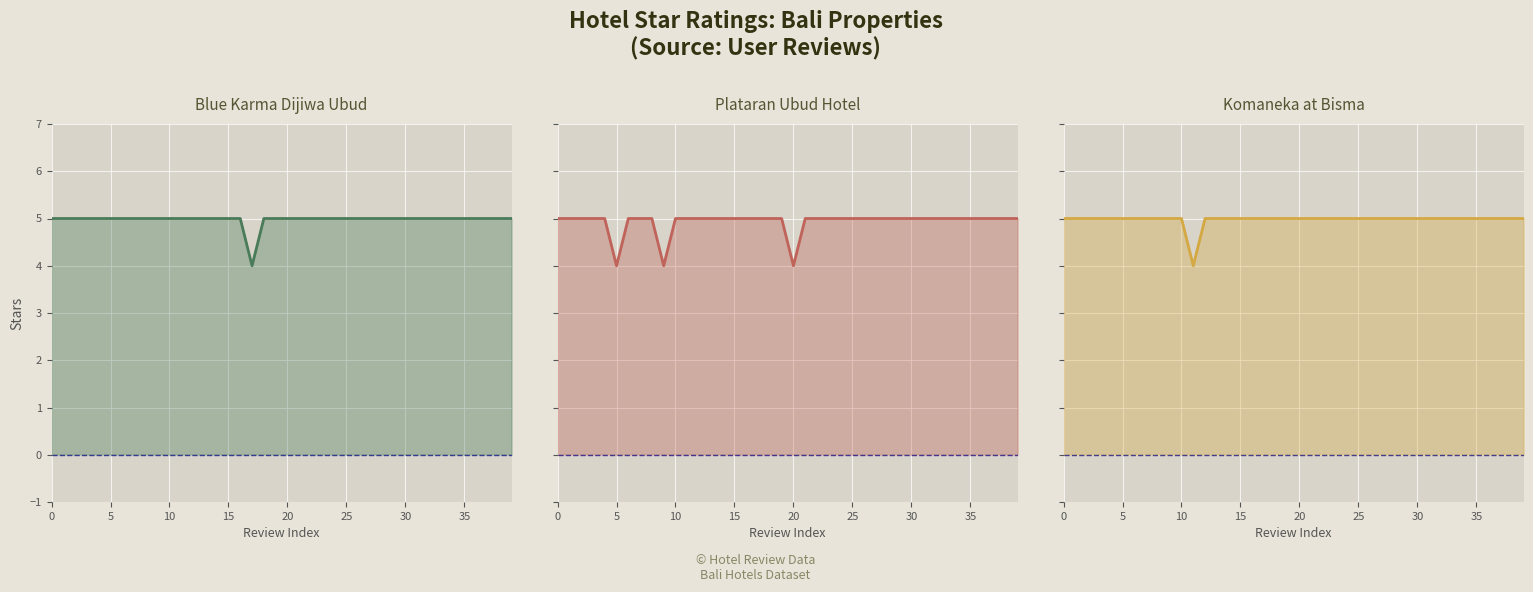

How many lines are shown in the chart?

3